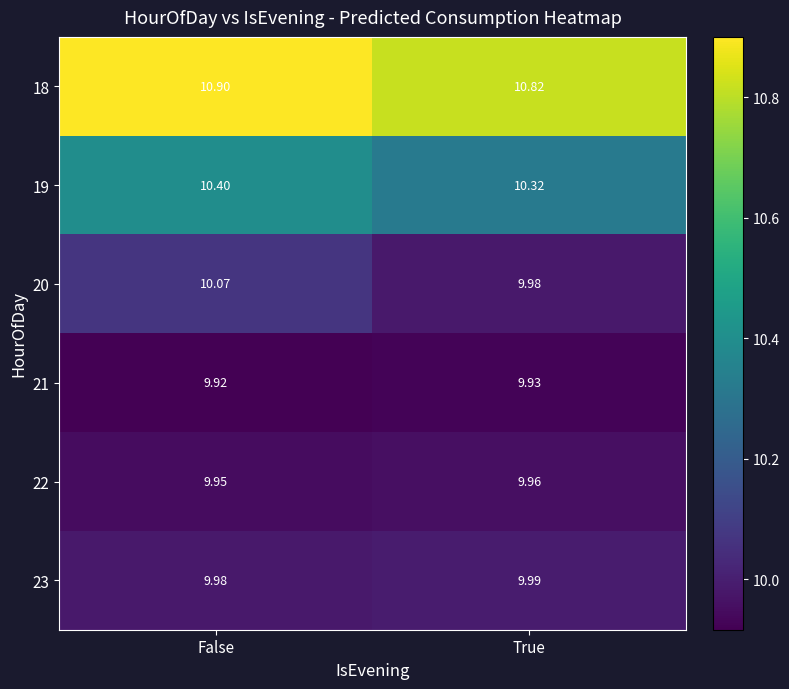

List the labels in order of 19 value, largest first.

False, True